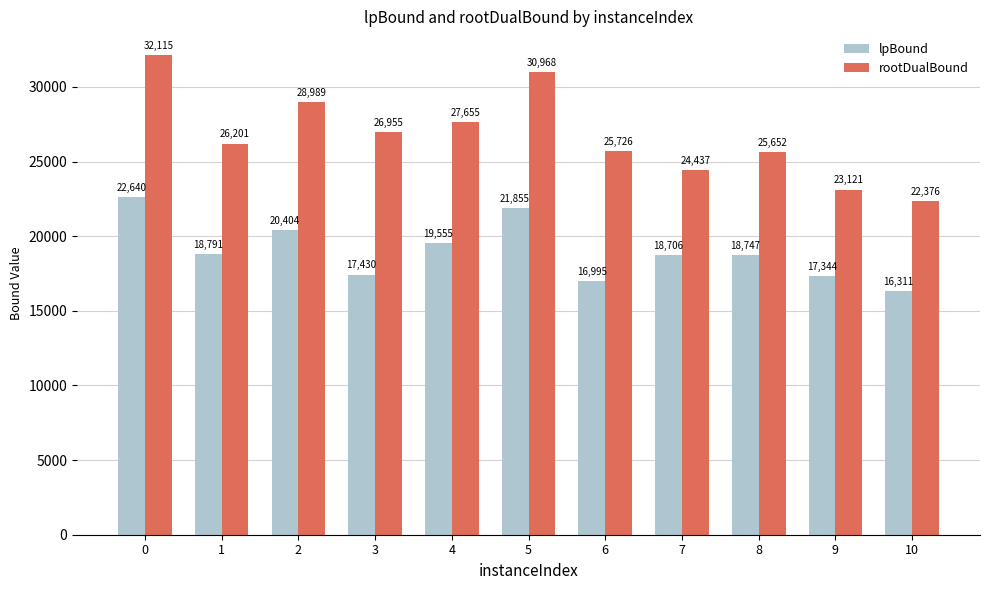

Read the lpBound value at 1.

18791.1